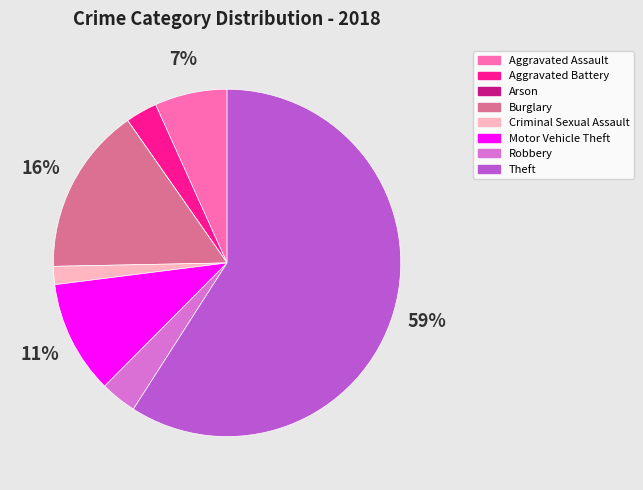

Which slice is the largest?

Theft